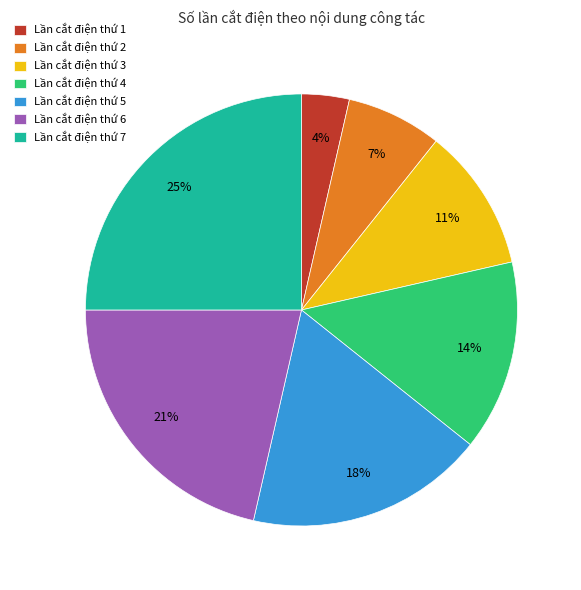

Combined, do Lần cắt điện thứ 1 and Lần cắt điện thứ 7 account for over 50%?

No